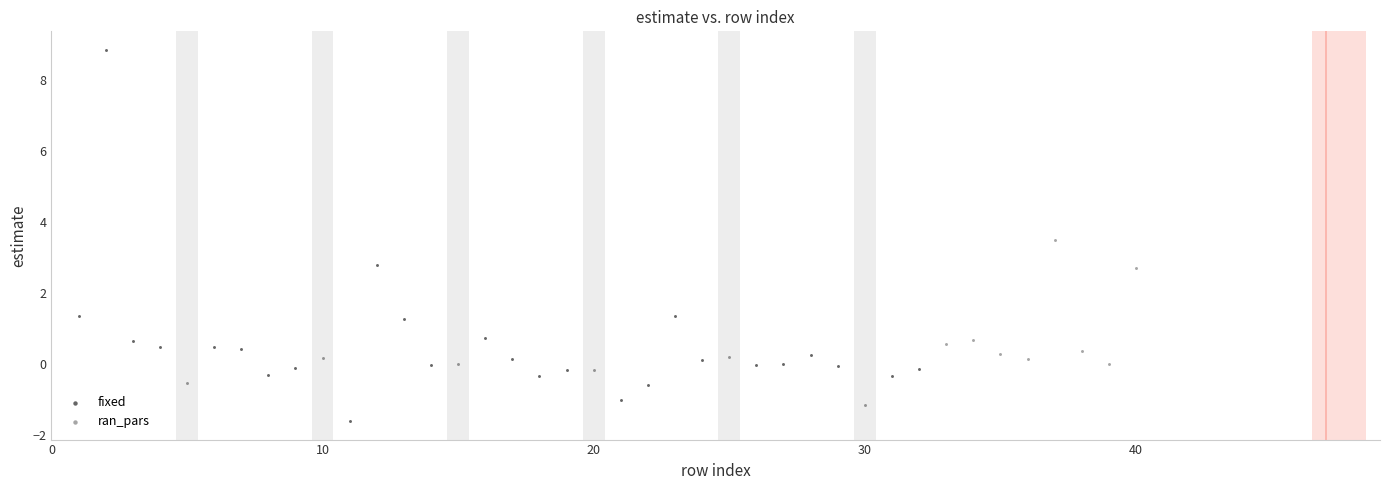

Which series reaches the minimum Y coordinate?

fixed